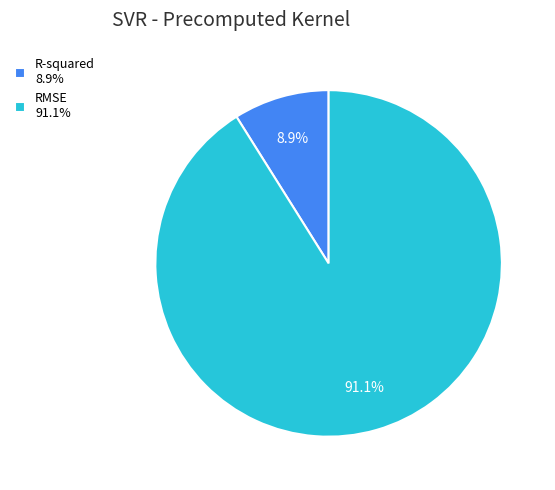

What percentage is NOT represented by R-squared?

91.1%